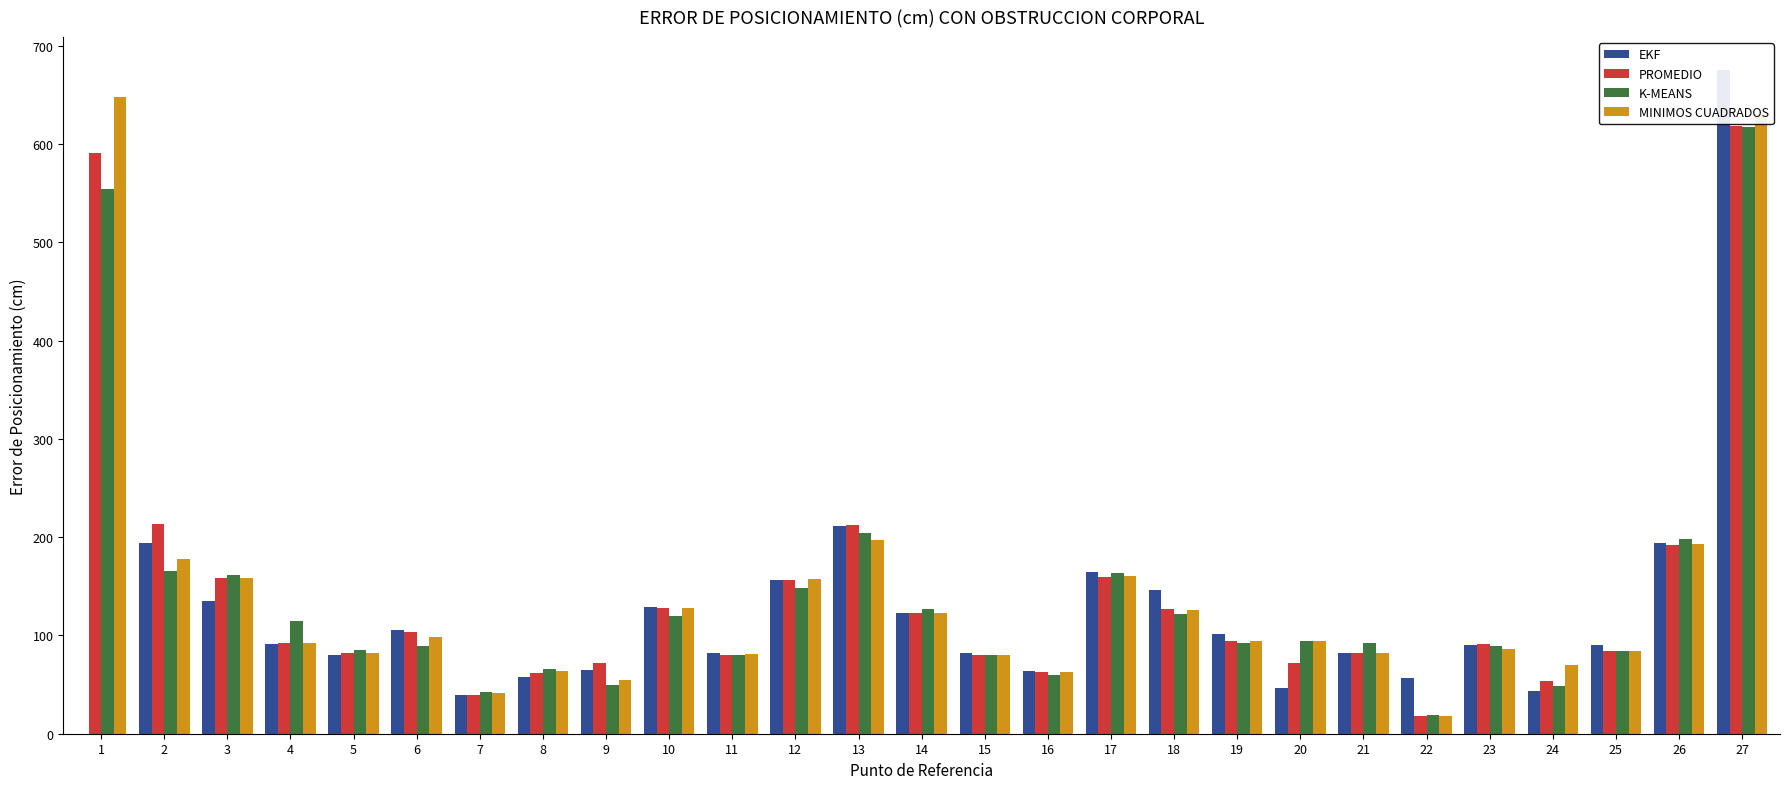

At how many categories does at least one series exceed 489?

2